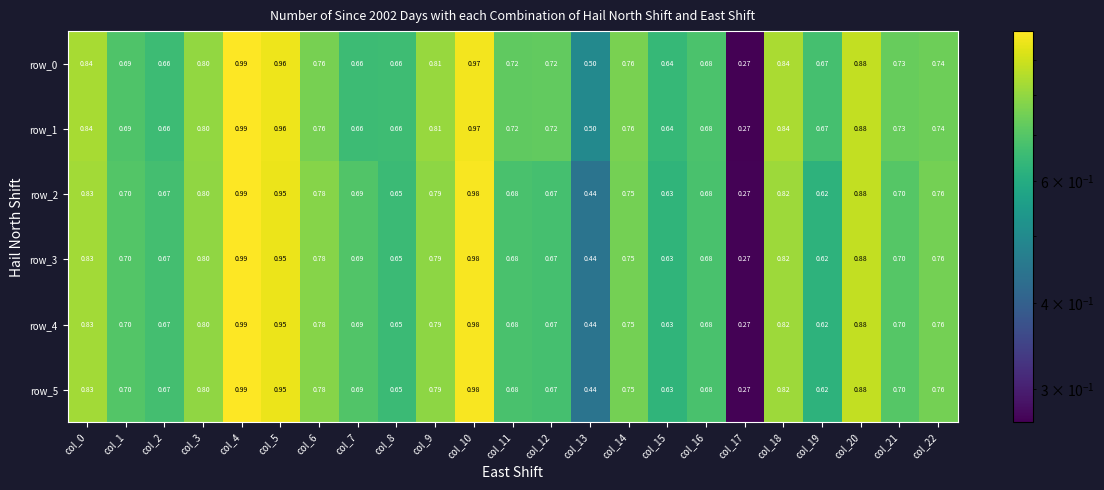

Is the value of row_1 at col_19 greater than the value of row_2 at col_17?

Yes